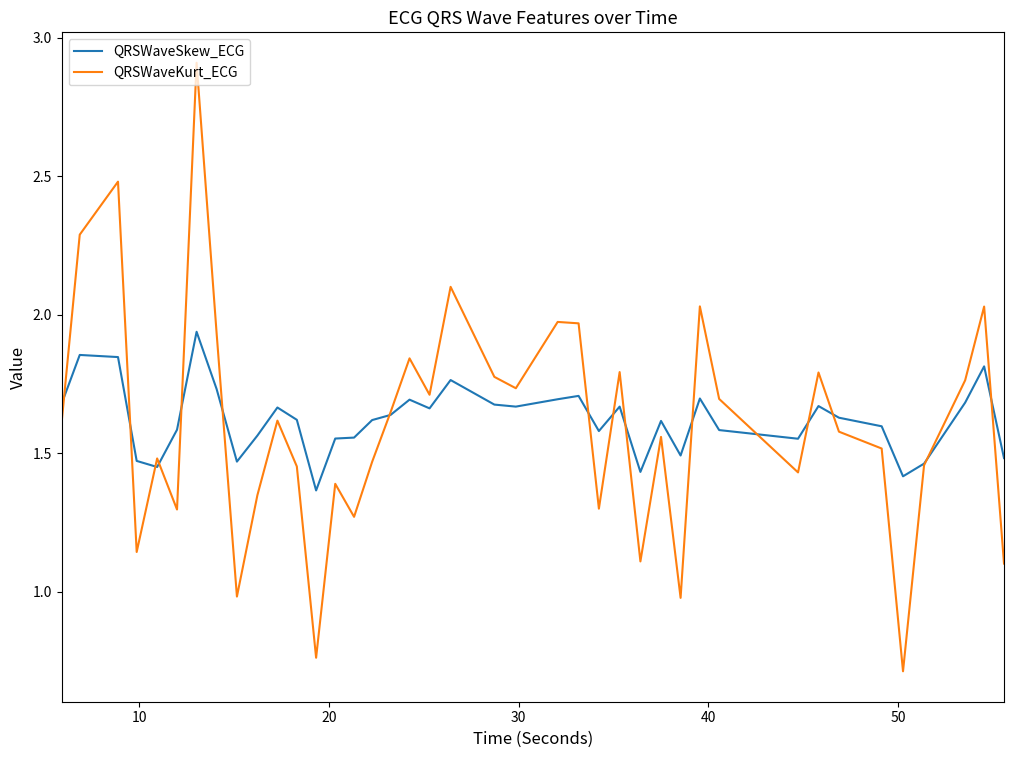

Rank the series by their maximum value, from lowest to highest.

QRSWaveSkew_ECG, QRSWaveKurt_ECG